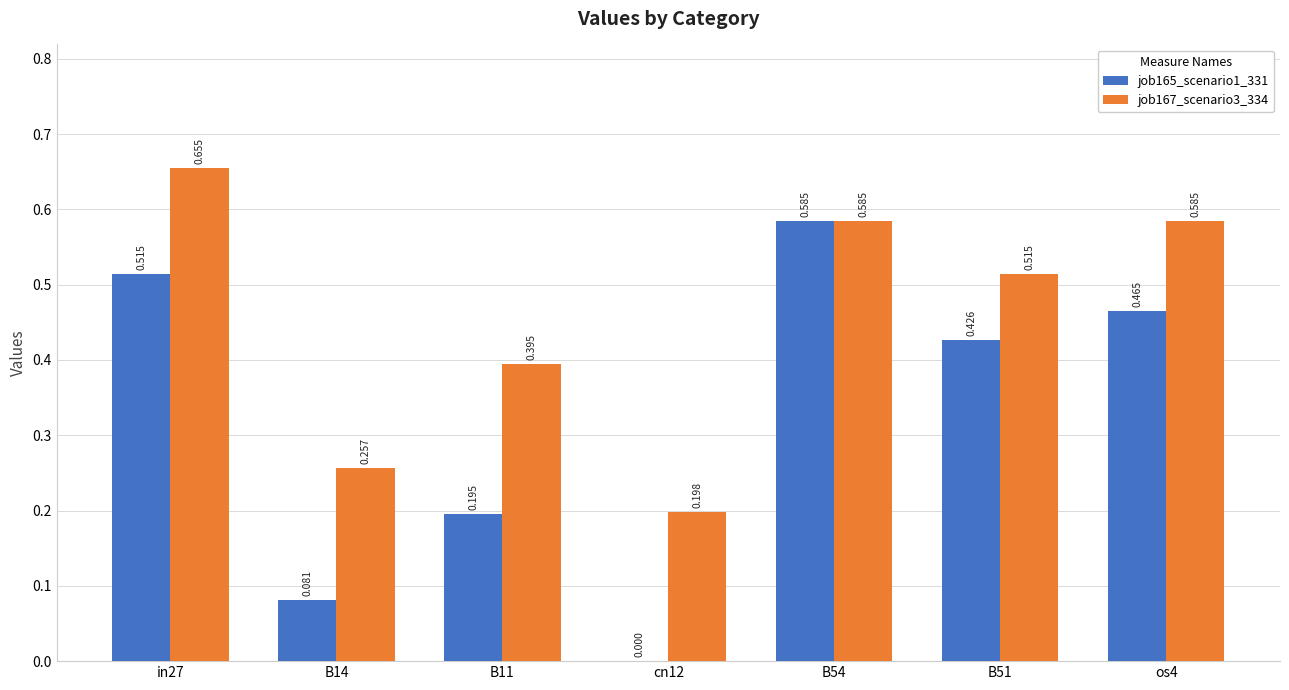

Count the job167_scenario3_334 values in the range 0 to 1.

7